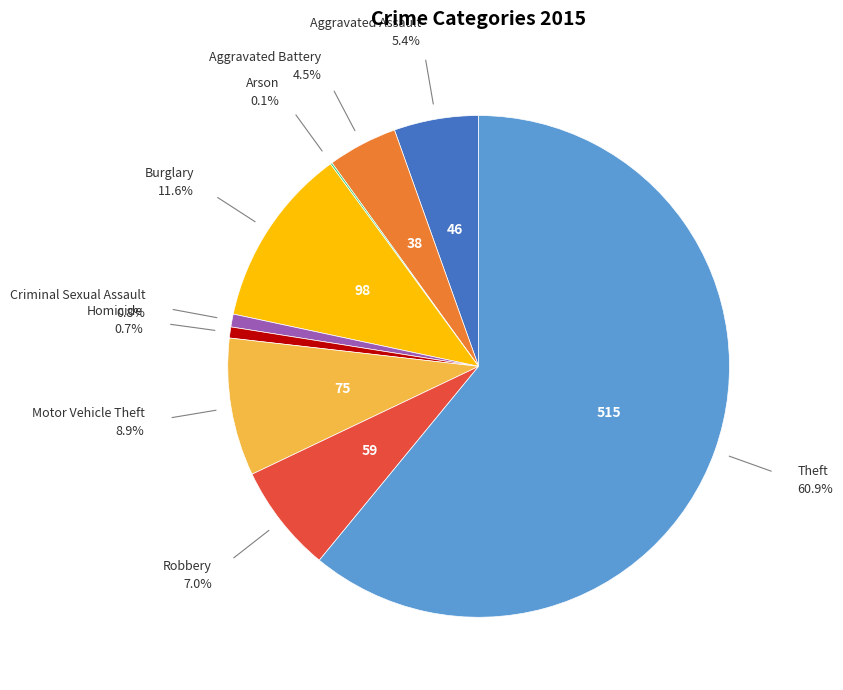

Is there any slice that represents more than half of the pie?

Yes